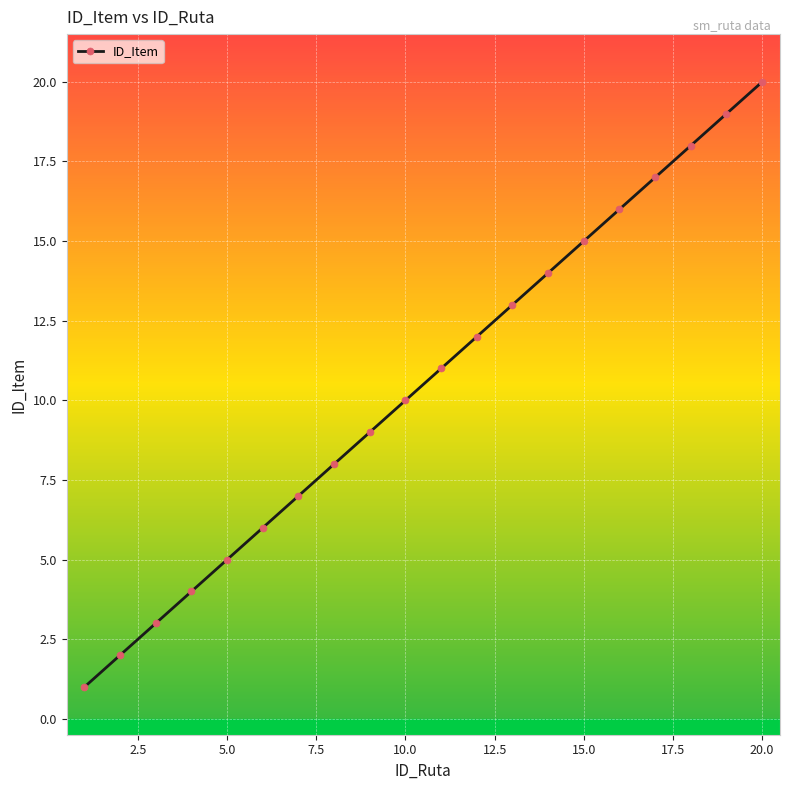

What is the sum of all values?

210